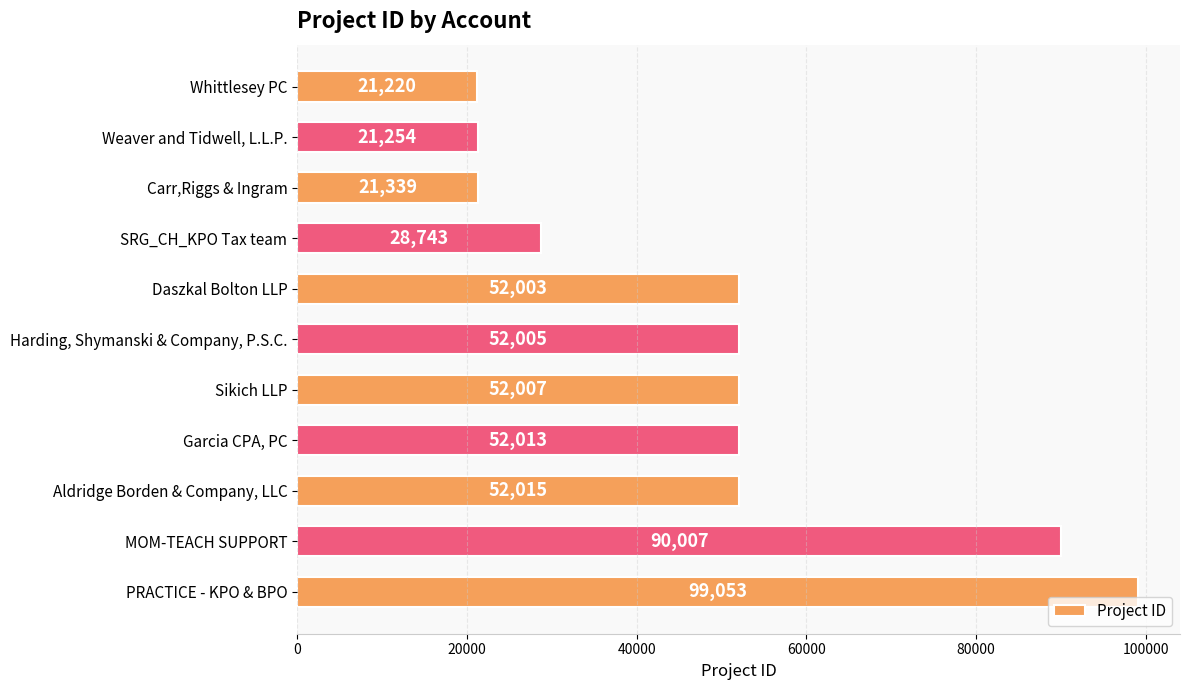

Rank the categories by value from highest to lowest.

PRACTICE - KPO & BPO, MOM-TEACH SUPPORT, Aldridge Borden & Company, LLC, Garcia CPA, PC, Sikich LLP, Harding, Shymanski & Company, P.S.C., Daszkal Bolton LLP, SRG_CH_KPO Tax team, Carr,Riggs & Ingram, Weaver and Tidwell, L.L.P., Whittlesey PC